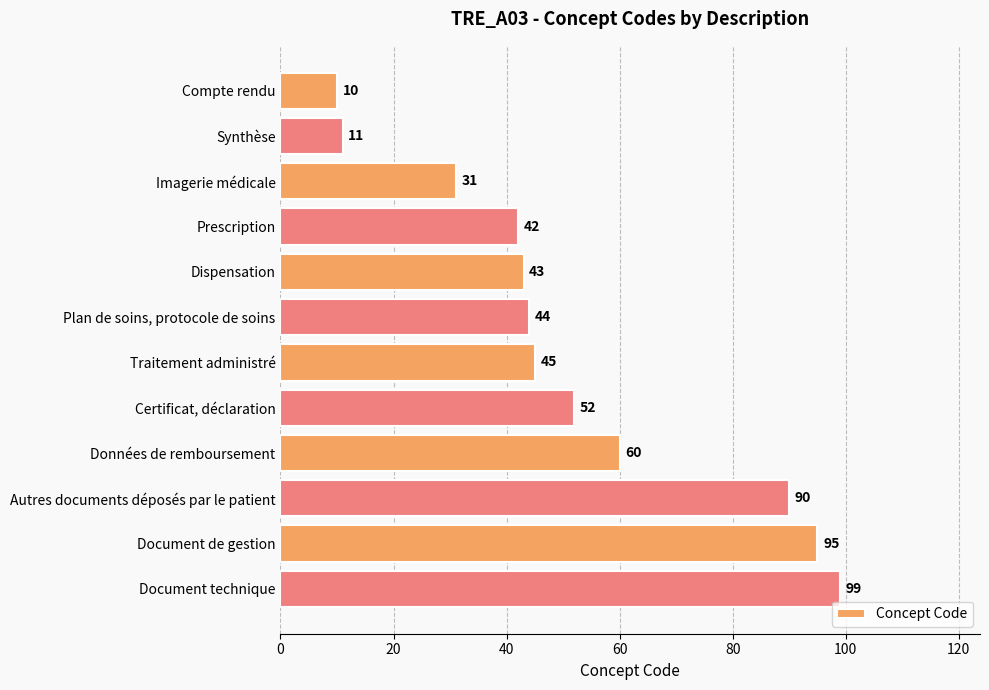

Reading bottom to top, list all the values displayed in this chart.

Document technique=99	Document de gestion=95	Autres documents déposés par le patient=90	Données de remboursement=60	Certificat, déclaration=52	Traitement administré=45	Plan de soins, protocole de soins=44	Dispensation=43	Prescription=42	Imagerie médicale=31	Synthèse=11	Compte rendu=10